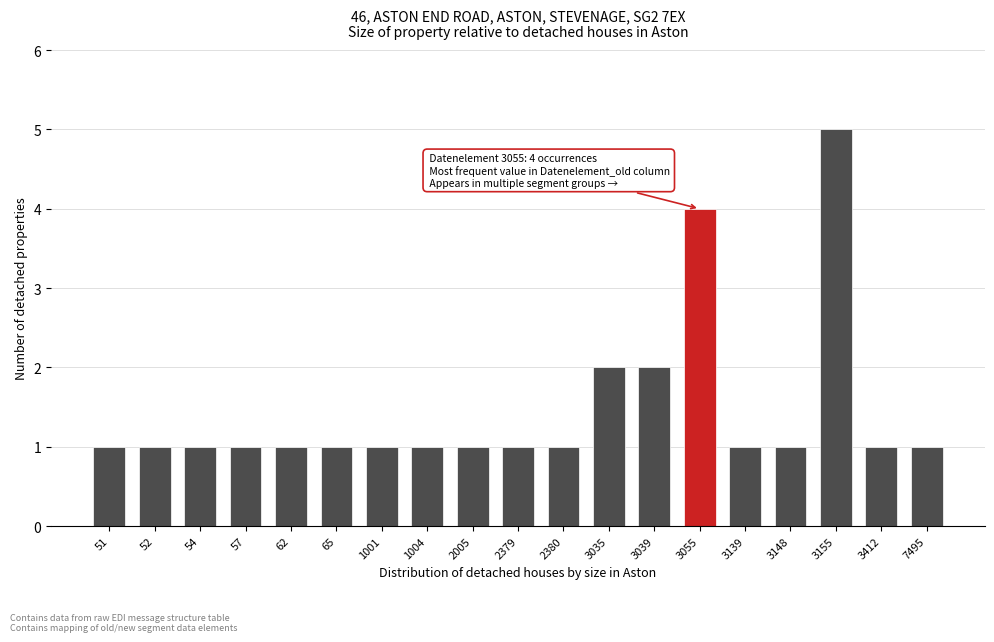

Reading left to right, list all the values displayed in this chart.

51=1	52=1	54=1	57=1	62=1	65=1	1001=1	1004=1	2005=1	2379=1	2380=1	3035=2	3039=2	3055=4	3139=1	3148=1	3155=5	3412=1	7495=1